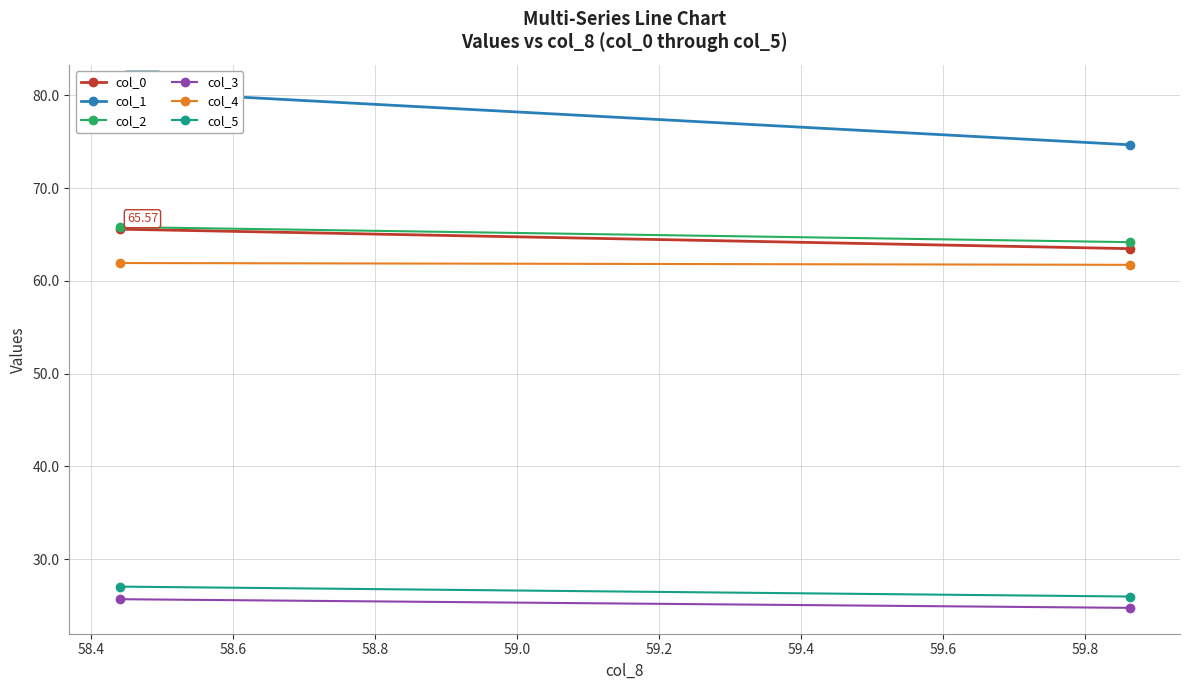

What is the maximum value for col_1?

80.5